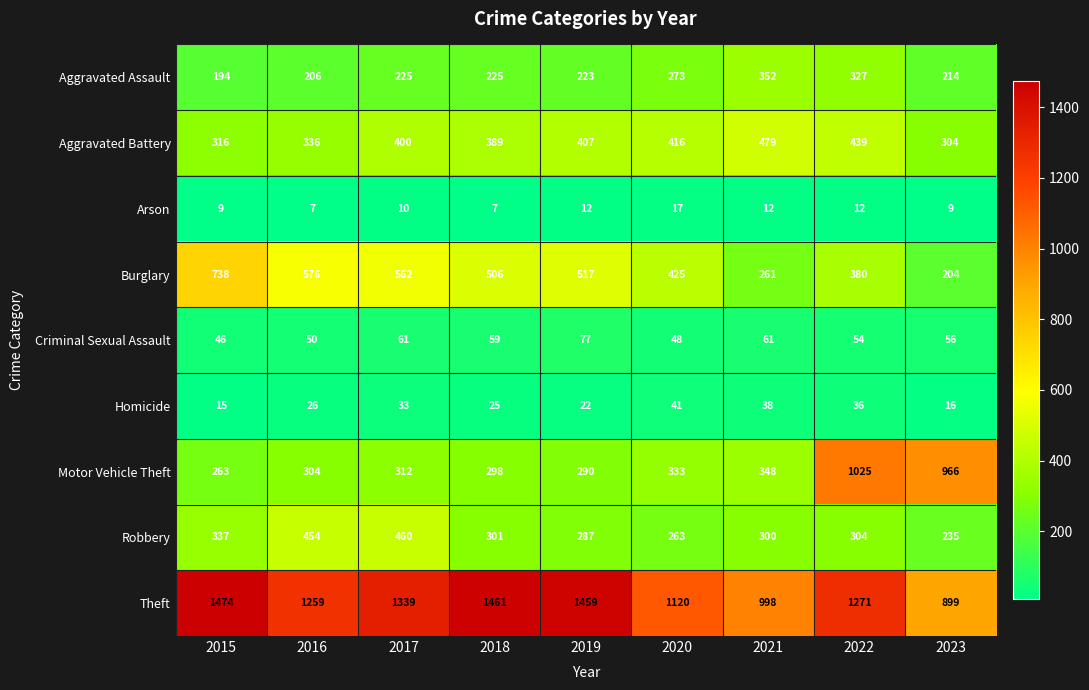

The value of Criminal Sexual Assault at 2019 is 77. True or false?

True